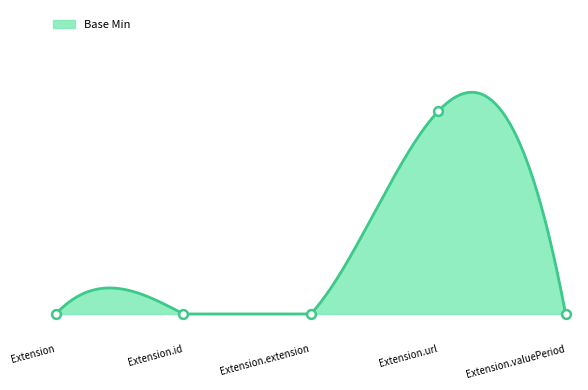

What is the change in value from Extension.extension to Extension.url?

+1